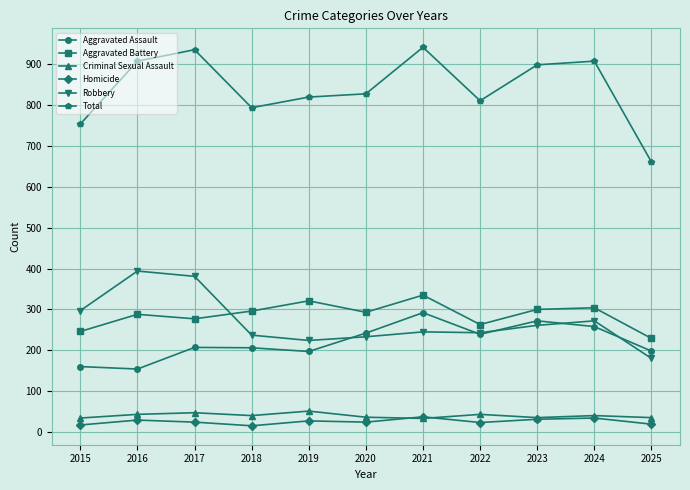

True or false: Aggravated Battery and Aggravated Assault intersect in this chart.

False